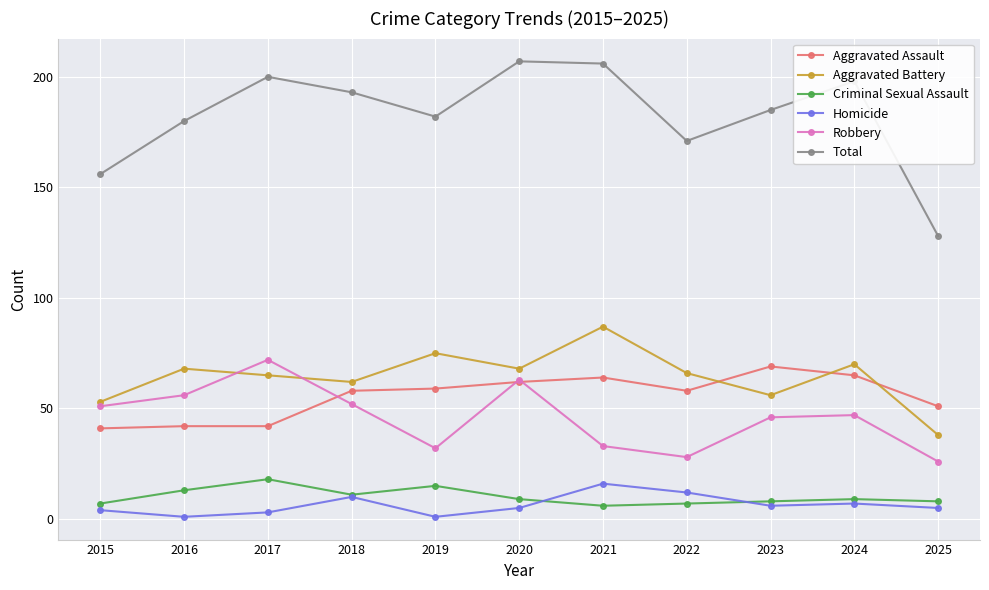

Read the Total value at 2015, to the nearest 10.

160